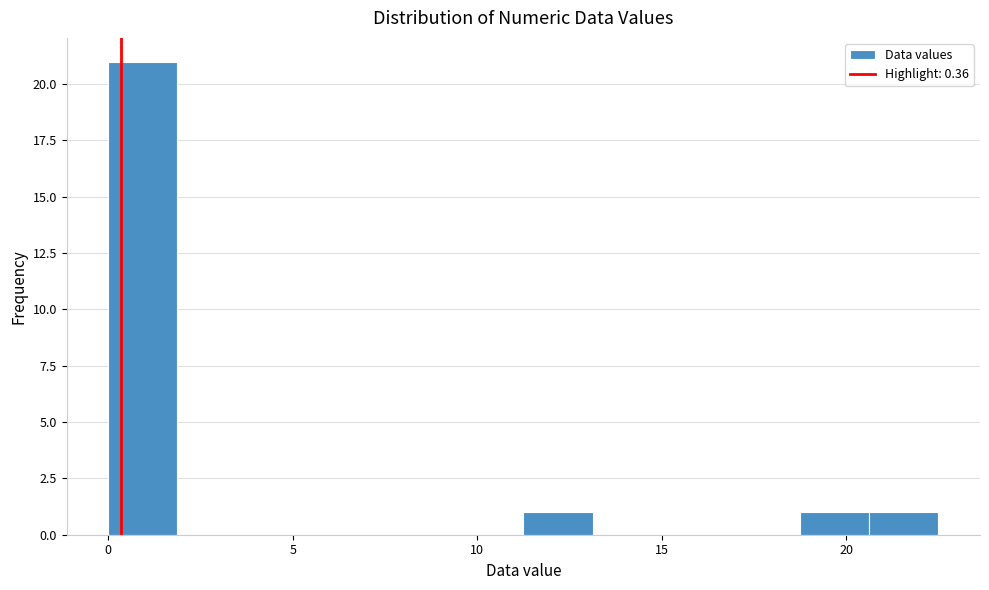

Around what value on the x-axis is the tallest bar? Give the approximate position of its centre, as read against the axis.

1.0